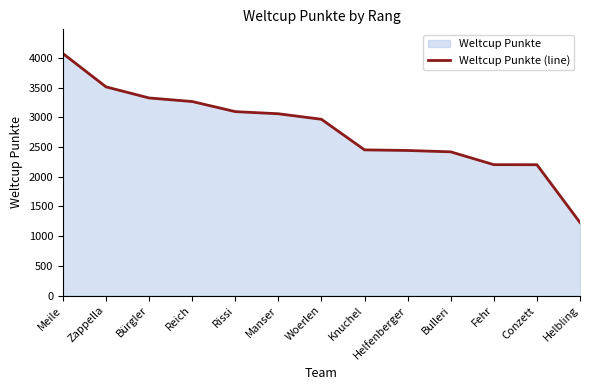

How many data points are above 2968?

6